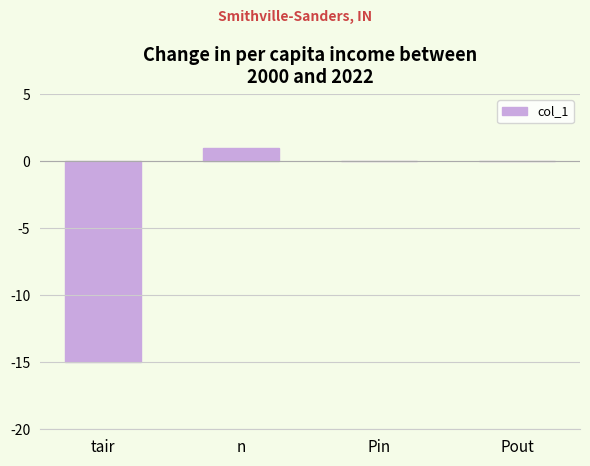

The chart shows a value of 0 at Pin. True or false?

True